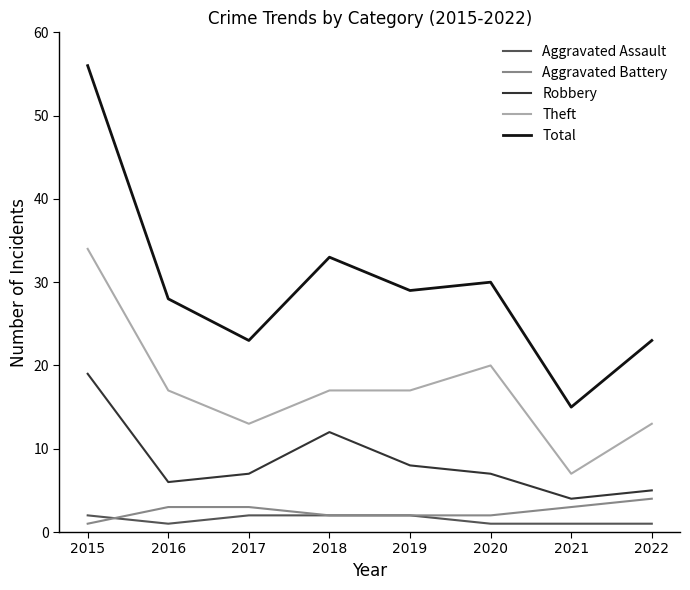

What is the sum of all Theft values?

138